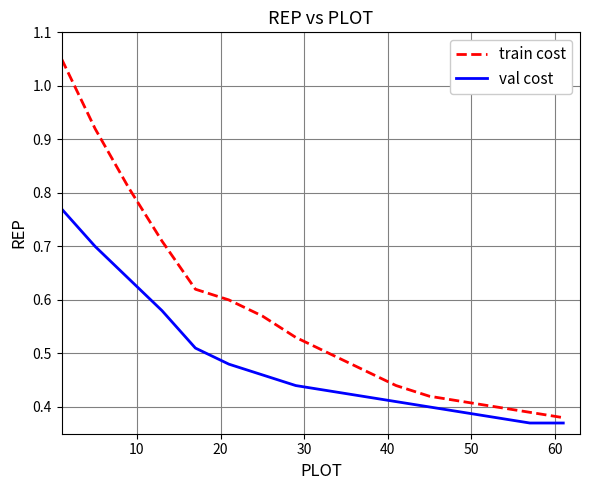

Which series has the largest total across all categories?

train cost